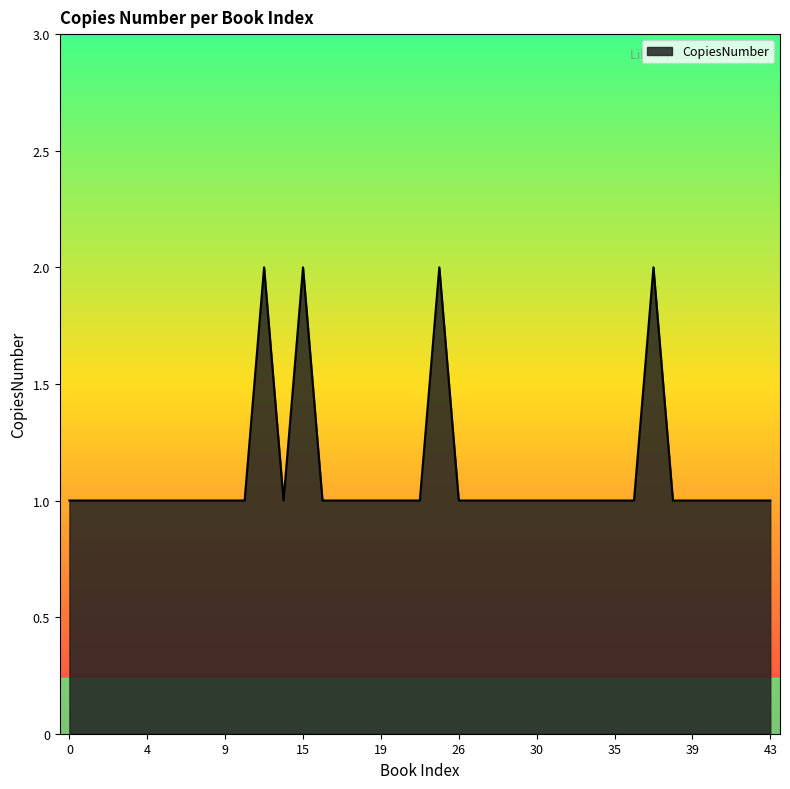

Does the chart have visible grid lines?

No